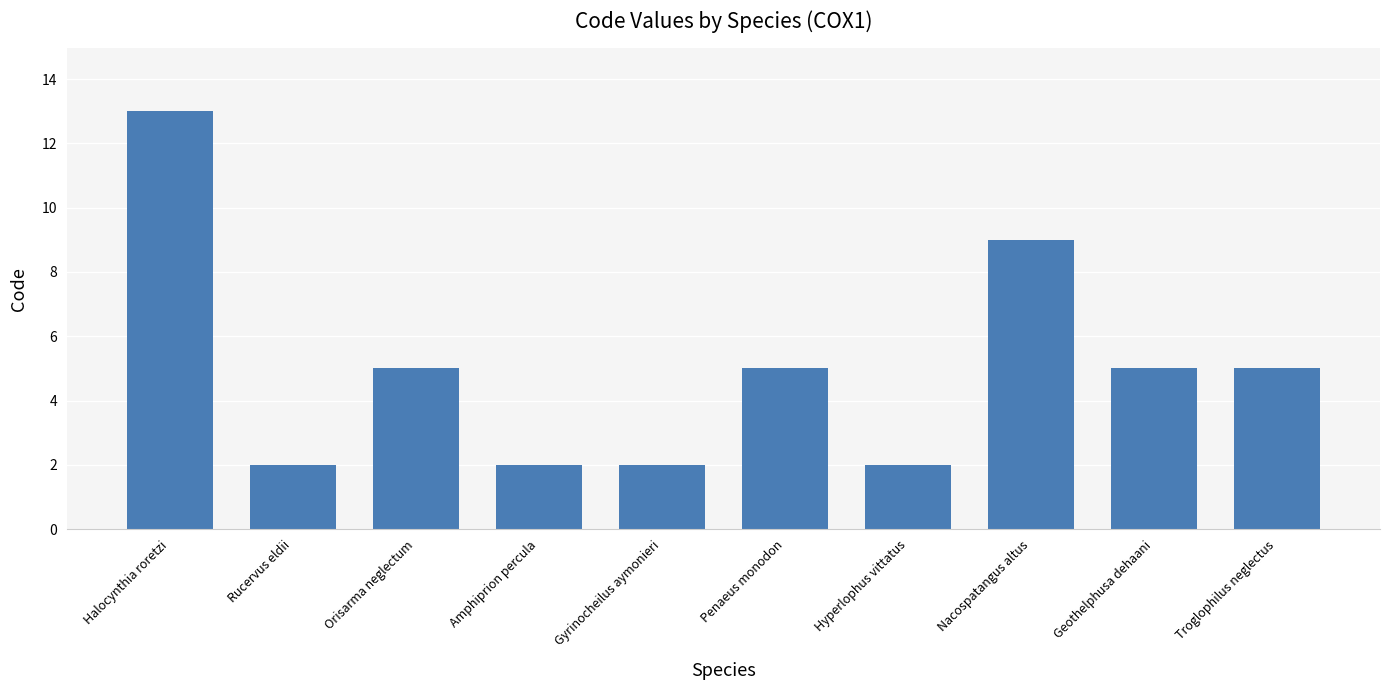

What is the label of the 3rd bar from the right?

Nacospatangus altus